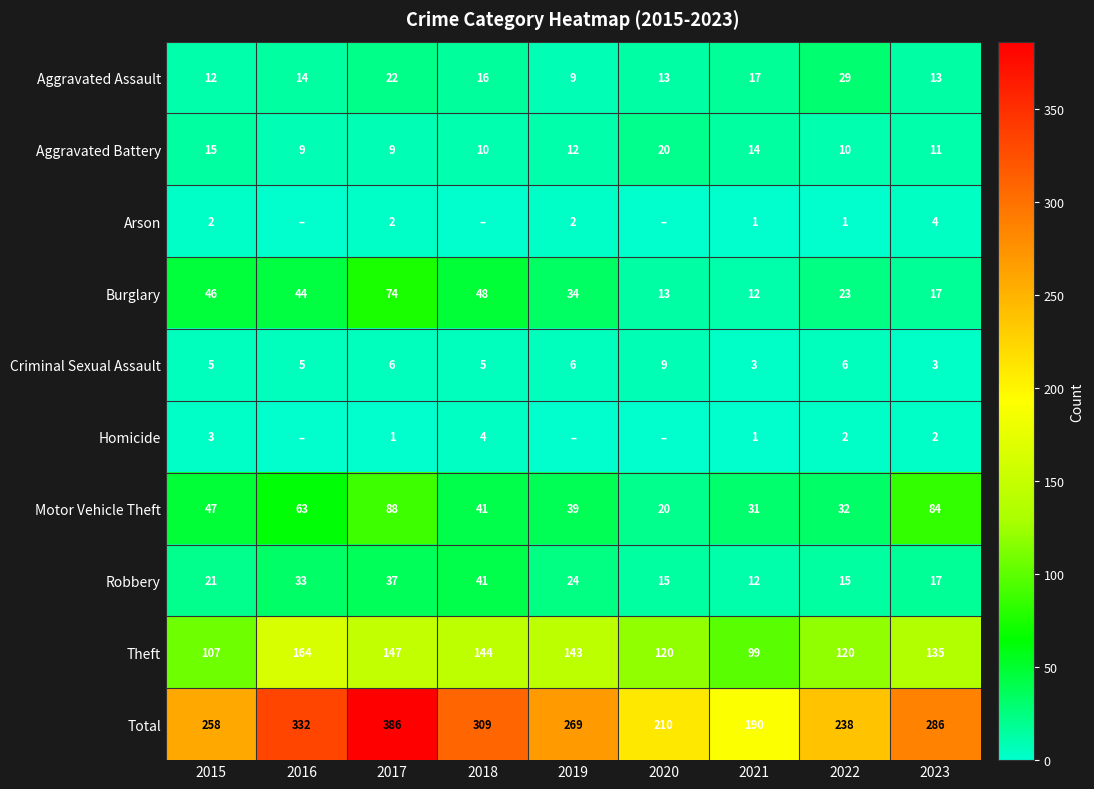

What is the spread (max minus min) of values at 2017?

385